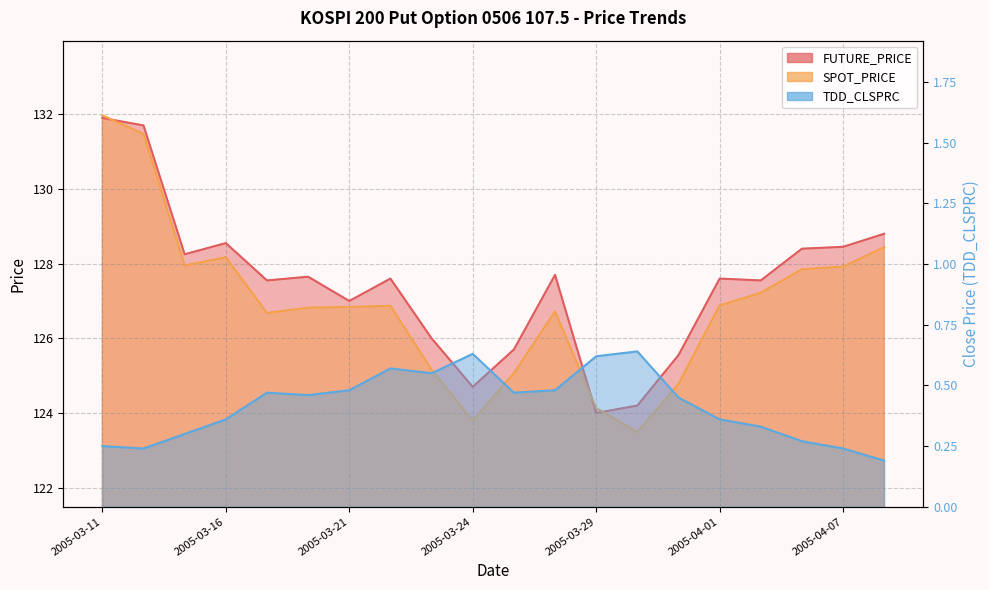

Rank the series at 2005-03-11 from lowest to highest value.

TDD_CLSPRC, FUTURE_PRICE, SPOT_PRICE